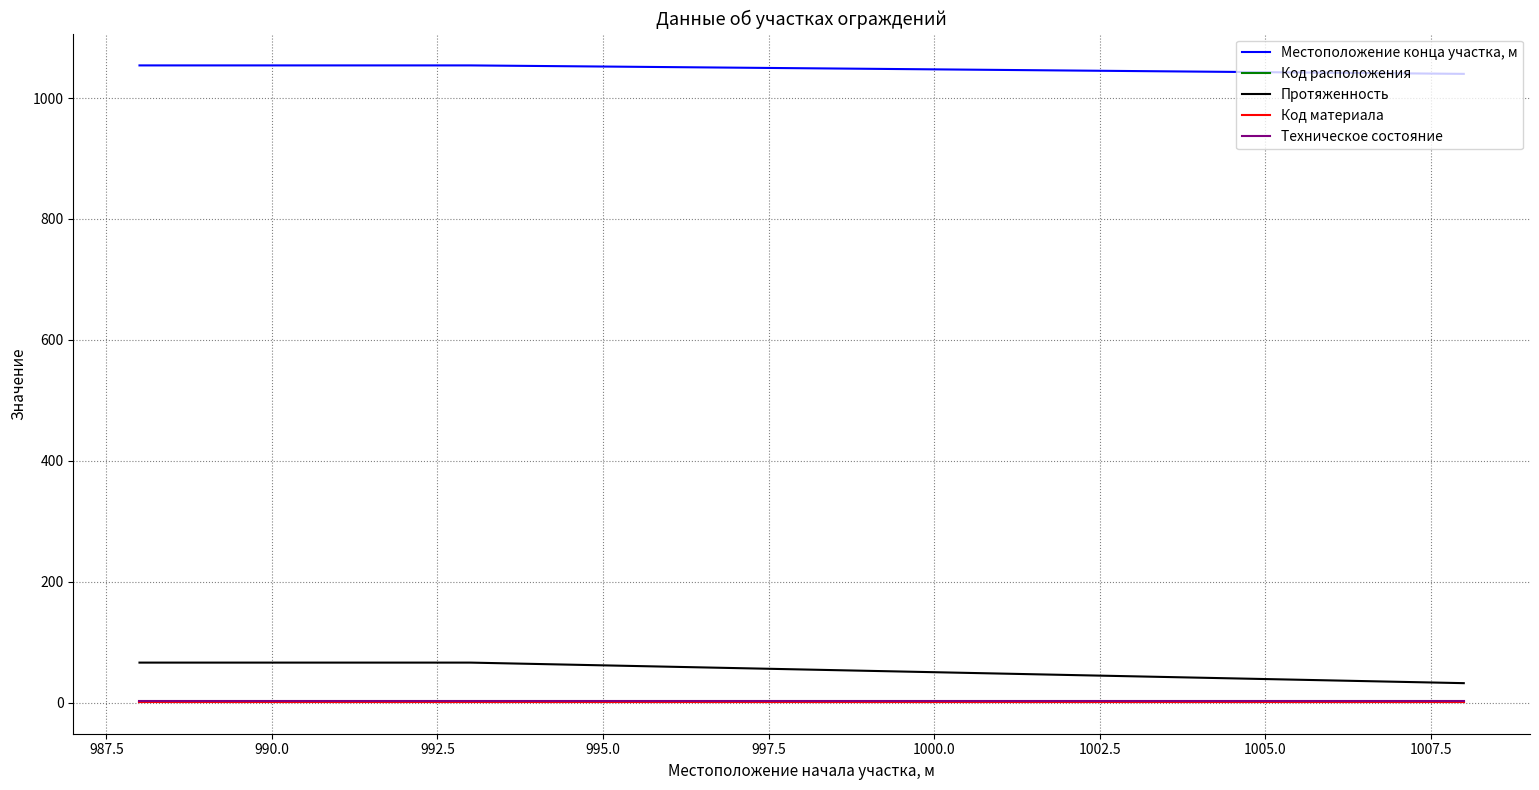

True or false: Протяженность and Код материала cross at least once.

False